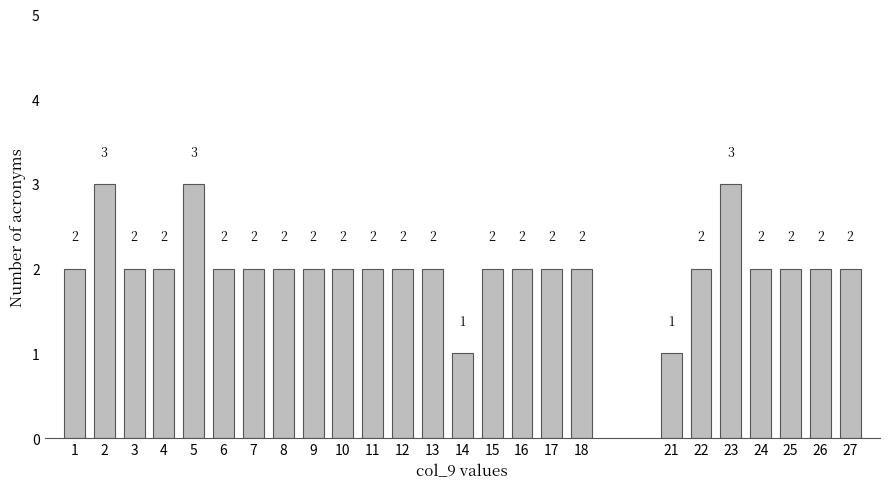

Reading right to left, extract all data points from this chart.

2	2	2	2	3	2	1	2	2	2	2	1	2	2	2	2	2	2	2	2	3	2	2	3	2